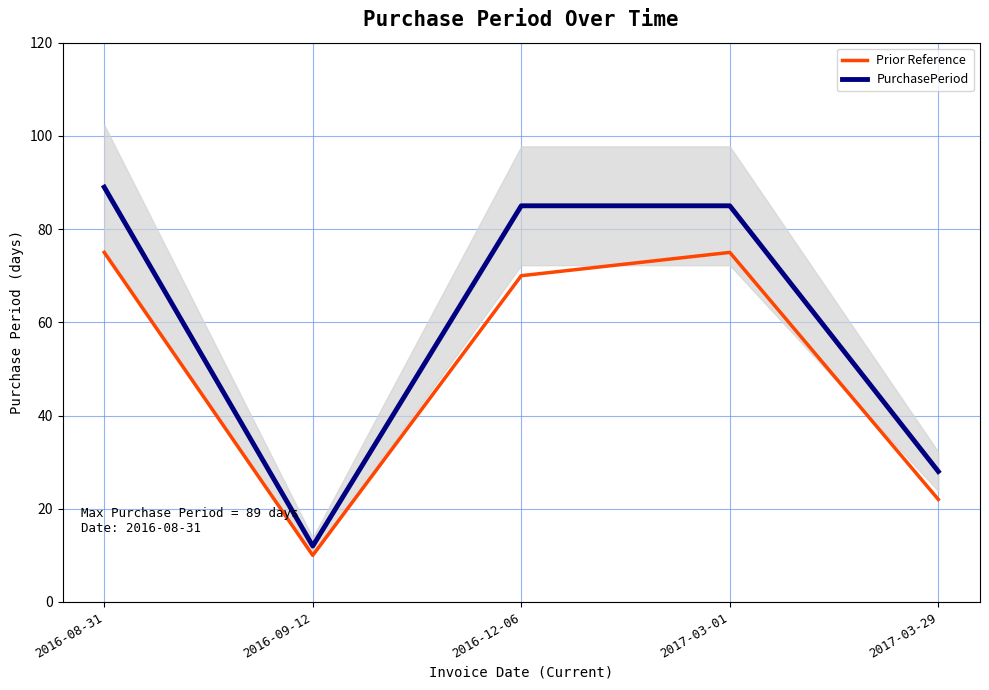

What are all the series names shown in the legend?

Prior Reference, PurchasePeriod